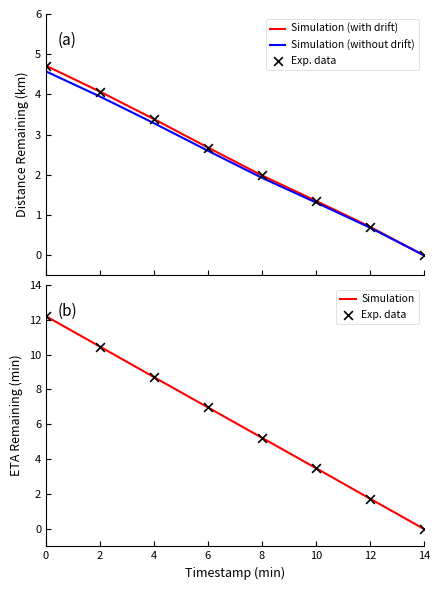

What are all the series names shown in the legend?

Simulation (with drift), Simulation (without drift), Exp. data, Simulation